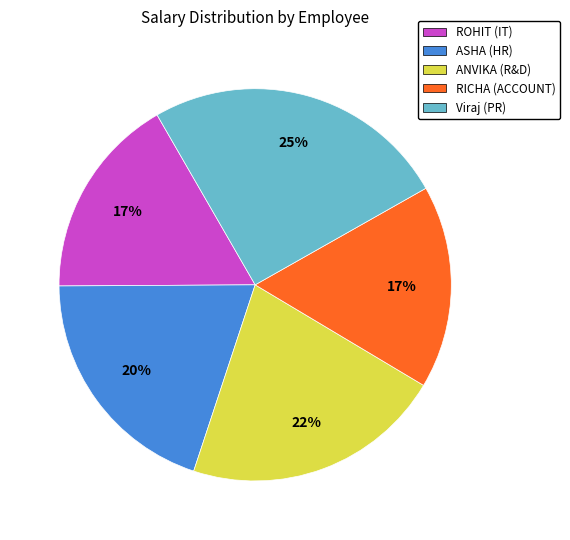

What is the ratio of the value at ASHA (HR) to the value at RICHA (ACCOUNT)?

1.2